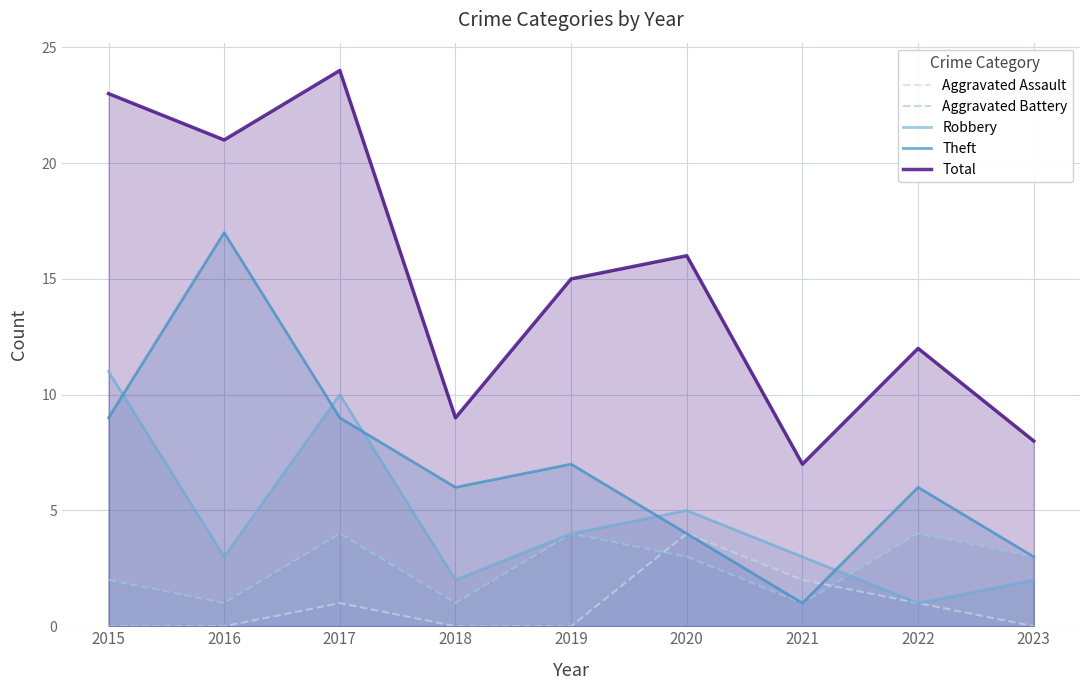

At which category does Total reach its first local valley?

2016